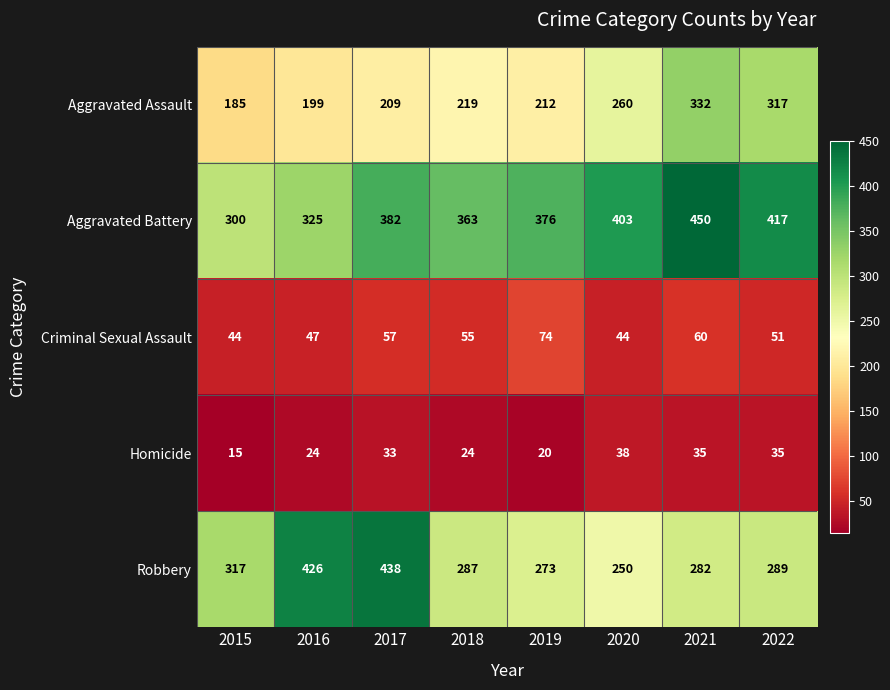

Between 2017 and 2020, which series saw the biggest shift?

Robbery